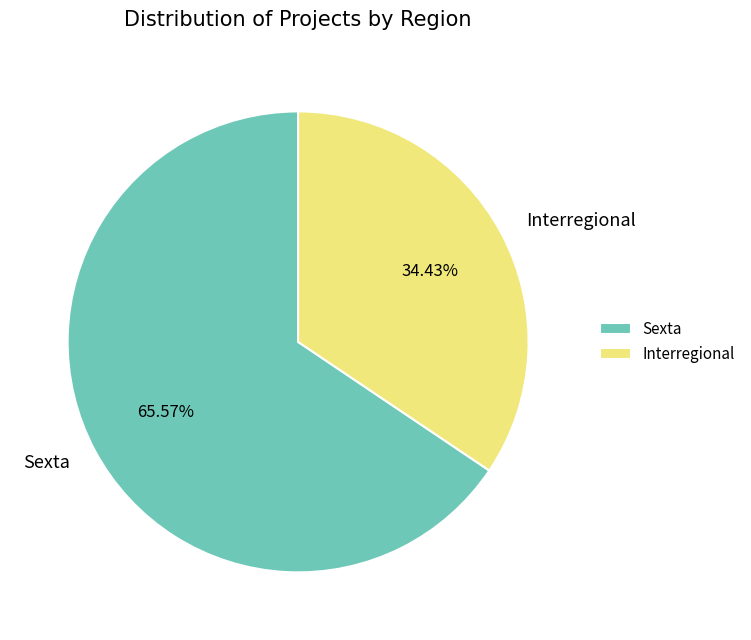

To the nearest percent, what portion does Interregional represent?

34%